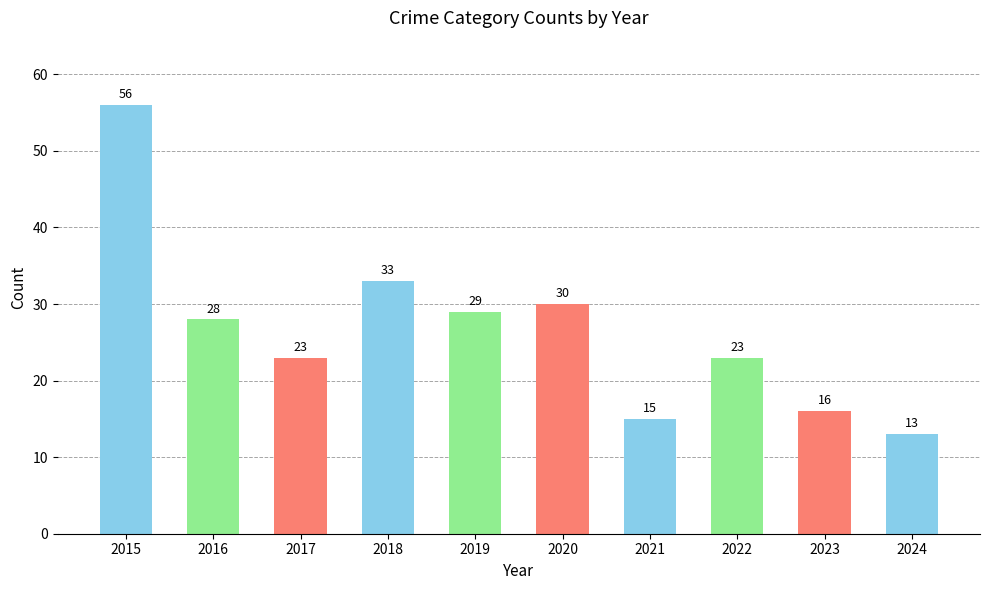

What is the change in value from 2023 to 2024?

-3